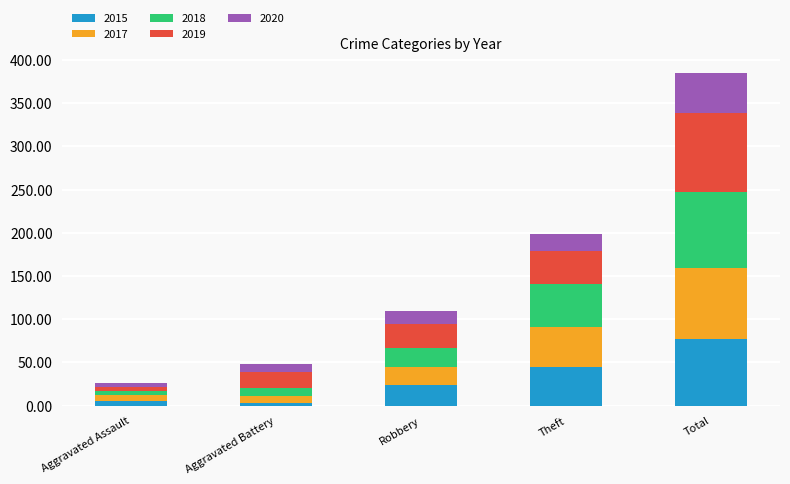

How many bars are there in total?

5